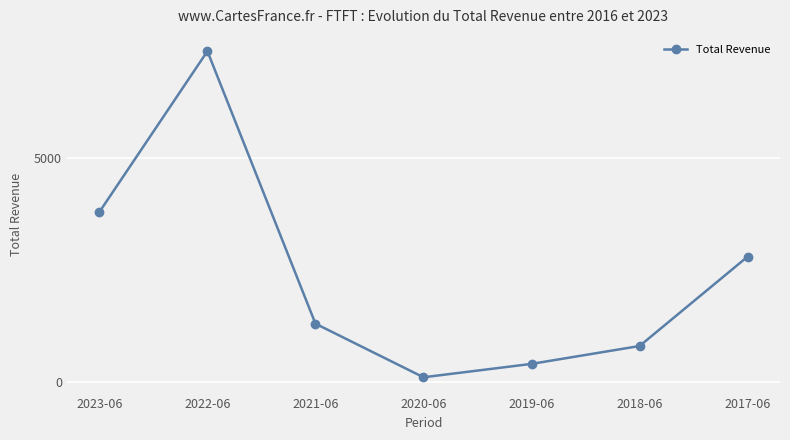

How many points are higher than both their immediate neighbors (excluding endpoints)?

1